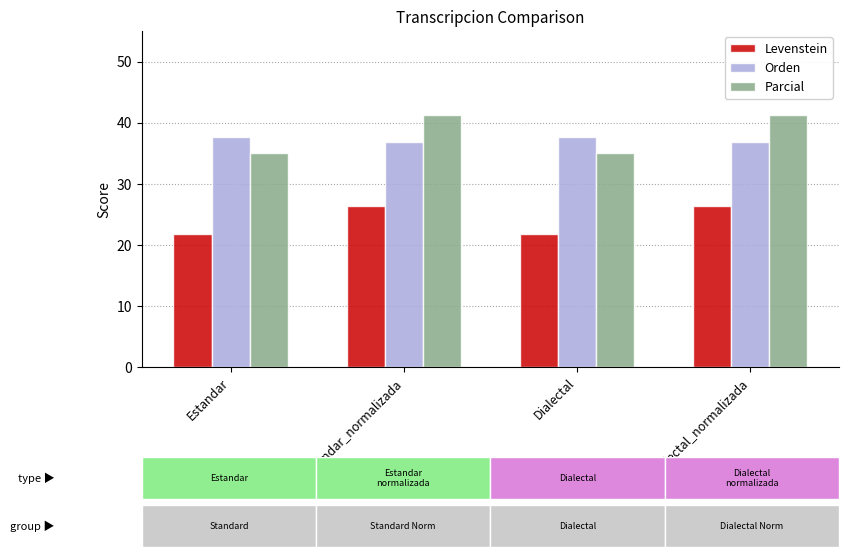

How many bars are there in total?

12